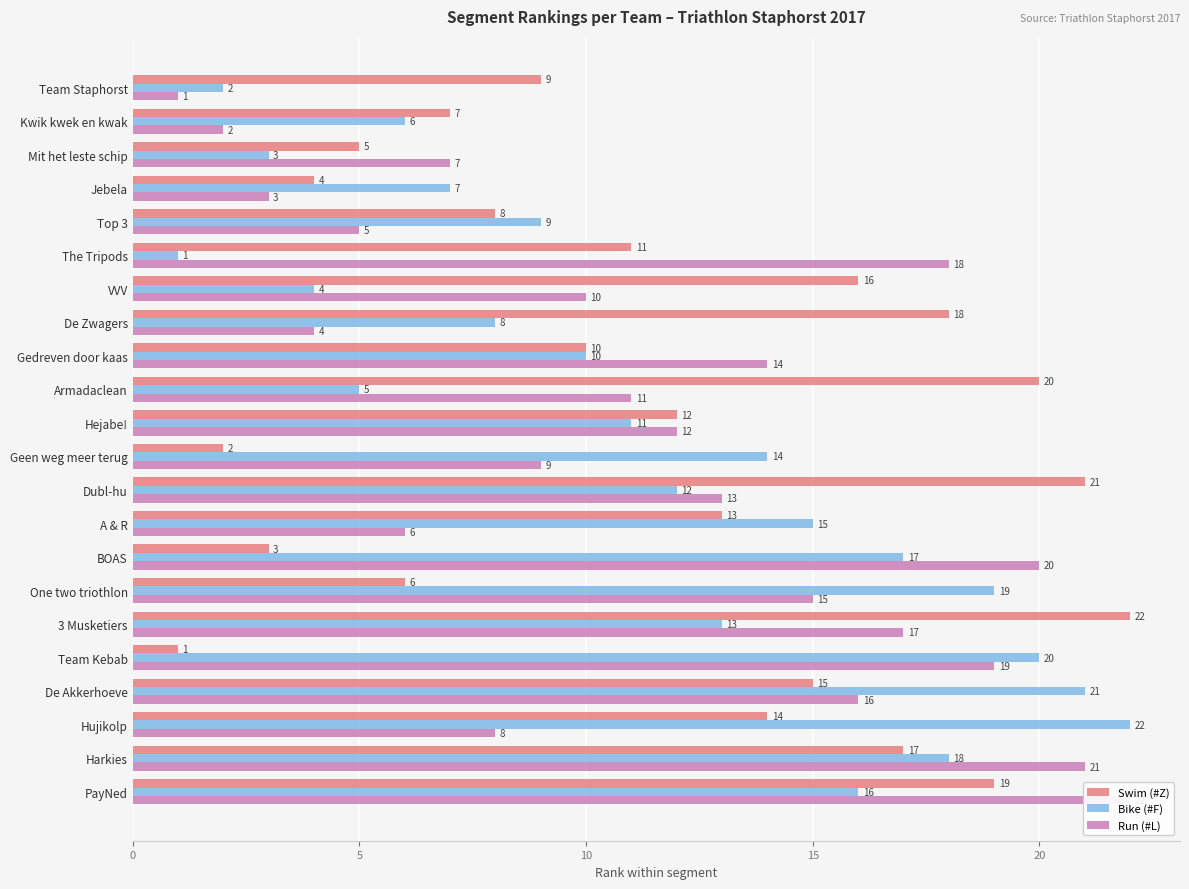

Rank the series by their maximum value, from lowest to highest.

Swim (#Z), Bike (#F), Run (#L)